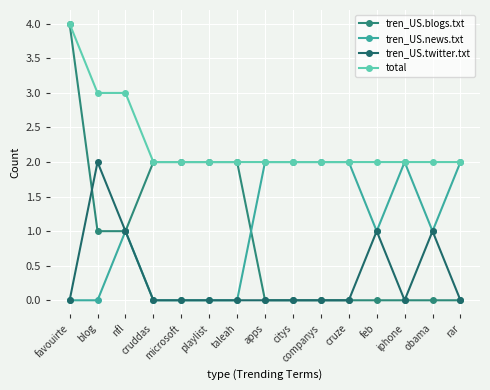

What is the greatest value displayed?

4